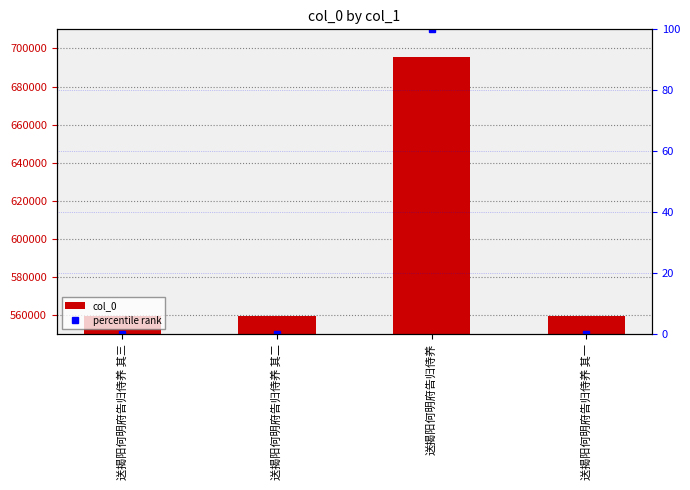

Is it true that percentile rank equals 100.0 at 送揭阳何明府告归侍养?

True